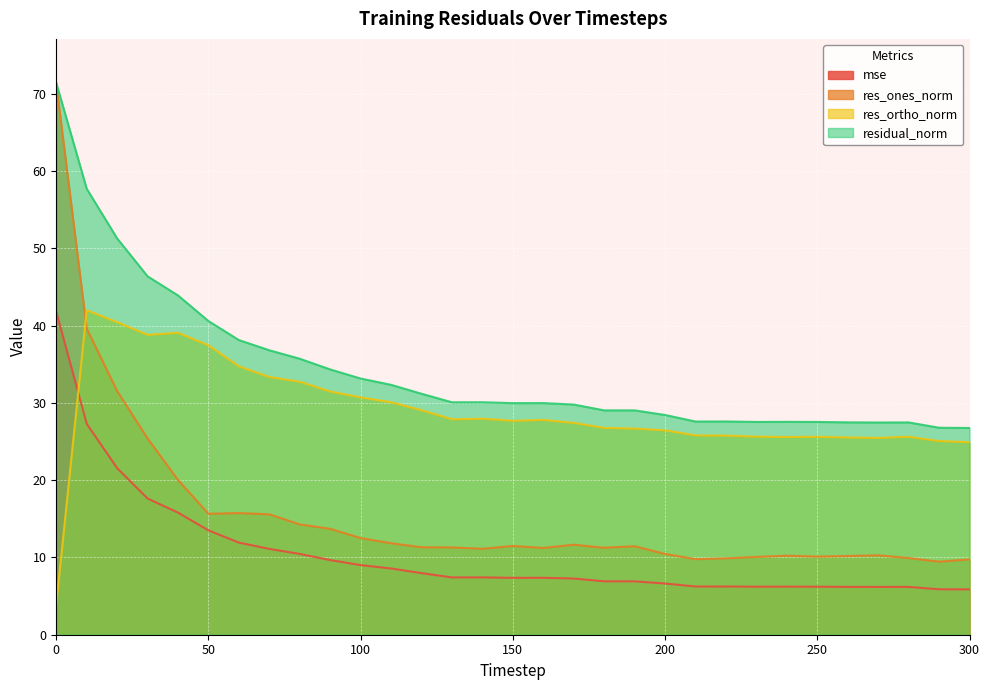

At which category does mse reach its first local valley?

130